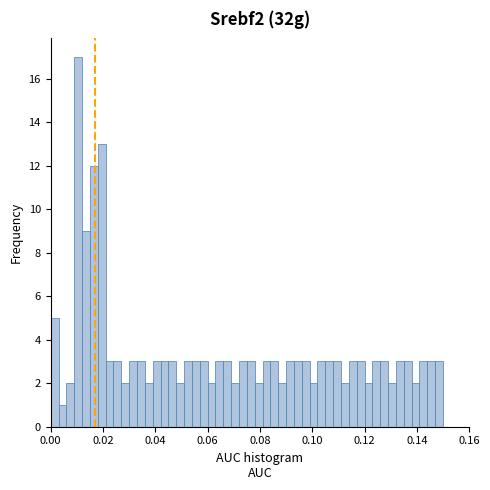

Around what value on the x-axis is the tallest bar? Give the approximate position of its centre, as read against the axis.

0.010